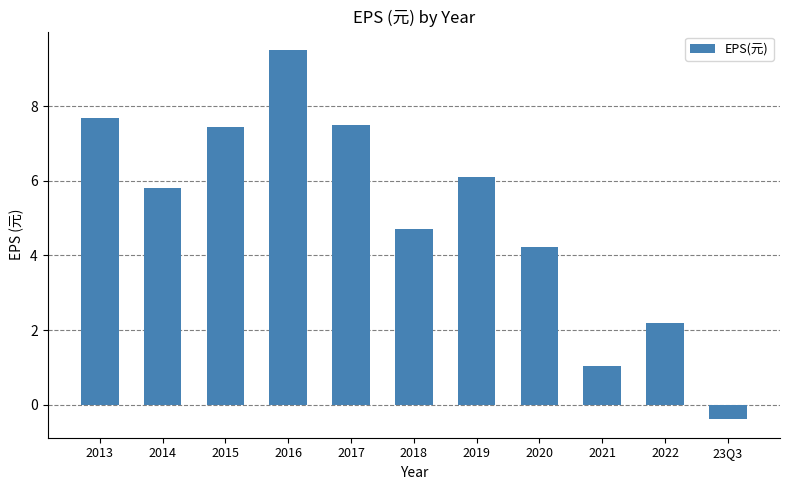

What is the approximate value at 2013?

7.7